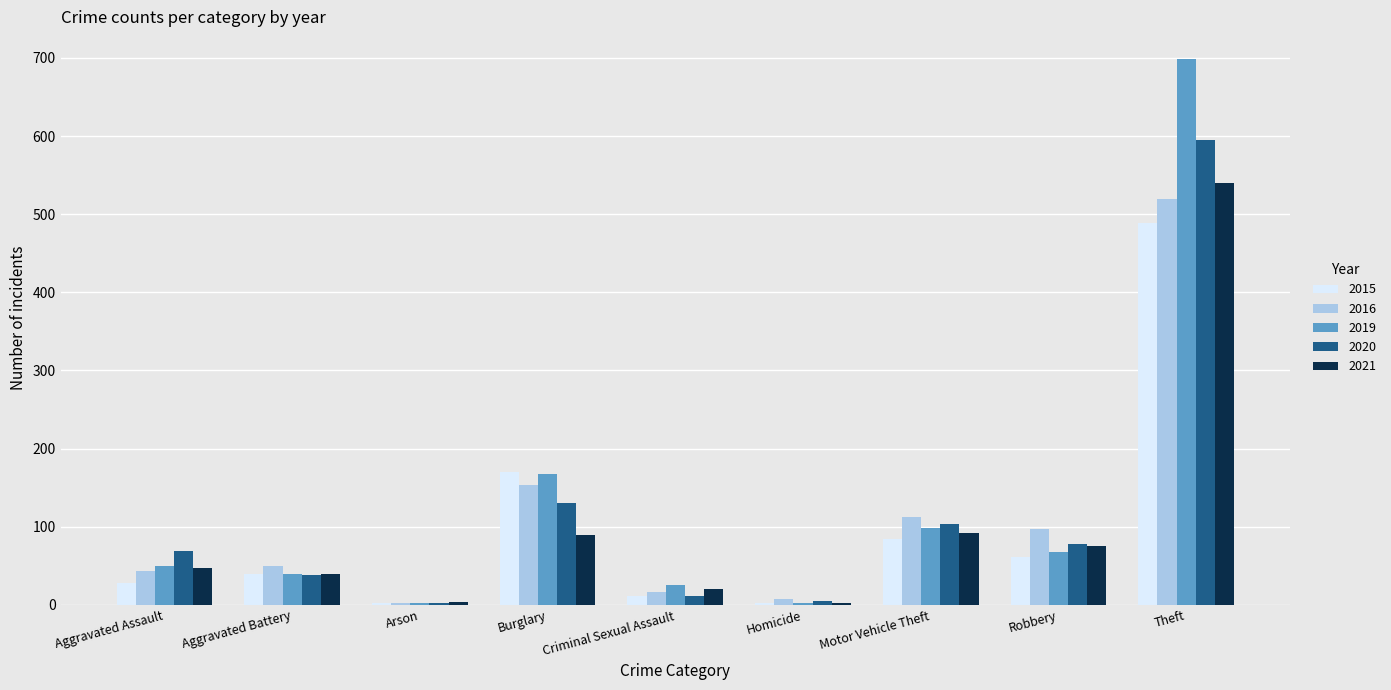

The 2019 series shows 3 at Homicide. True or false?

True